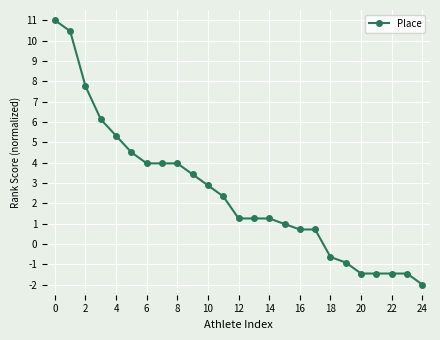

What is the minimum value shown in the chart?

-2.0